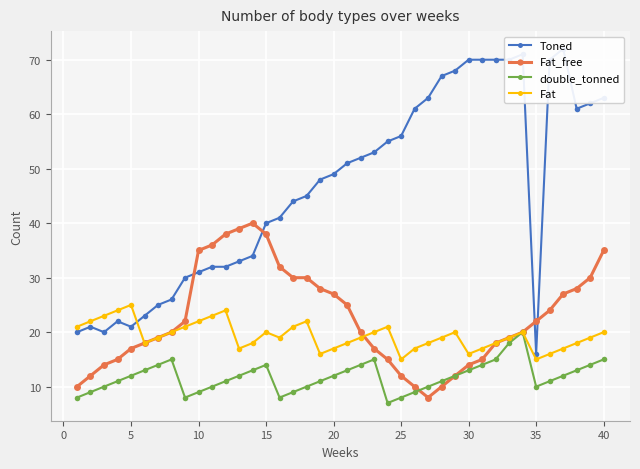

What is the difference between the maximum and minimum values in the Fat_free series?

32